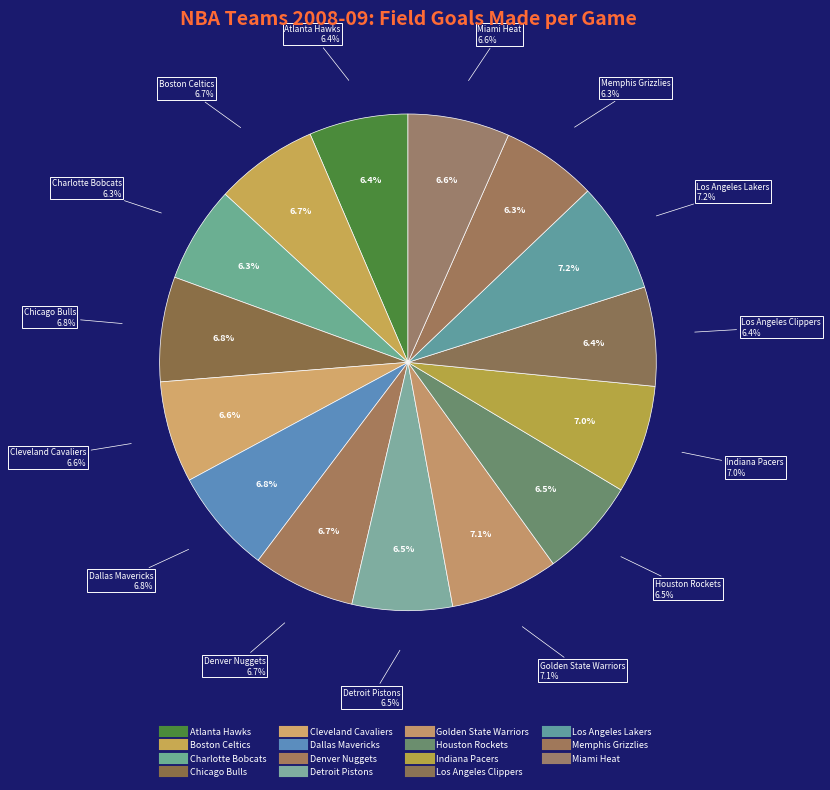

What is the largest slice in the pie chart?

Los Angeles Lakers